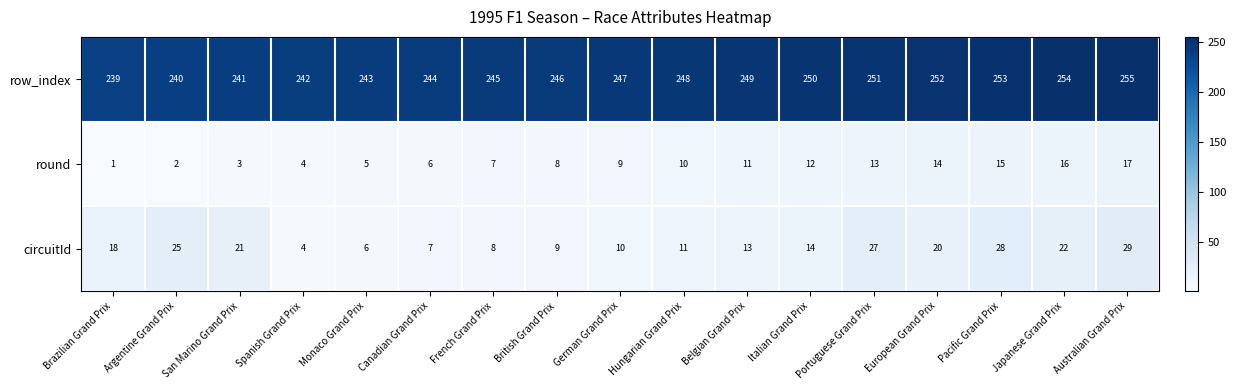

Is it true that round equals 5 at European Grand Prix?

False